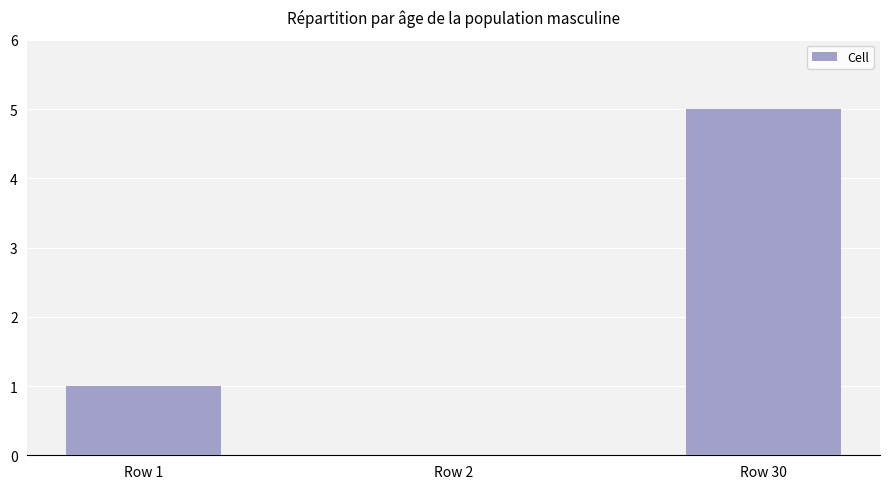

True or false: the data shows 0 at Row 2.

True